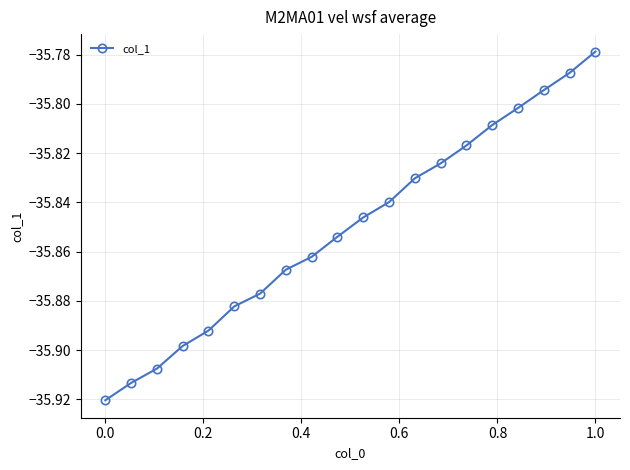

What is the sum of all values?

-717.0